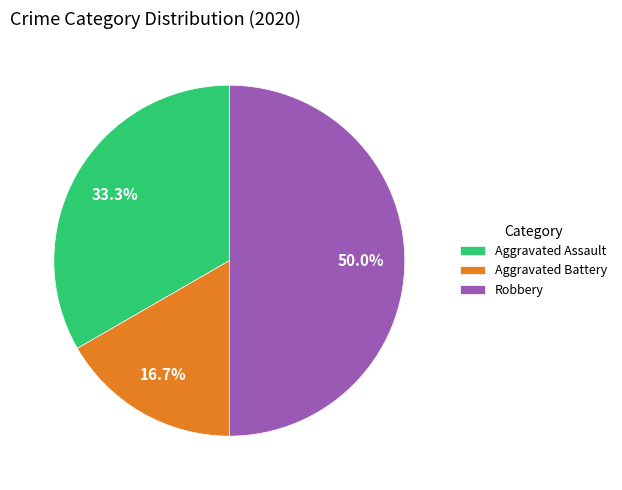

Rank the categories by value from highest to lowest.

Robbery, Aggravated Assault, Aggravated Battery